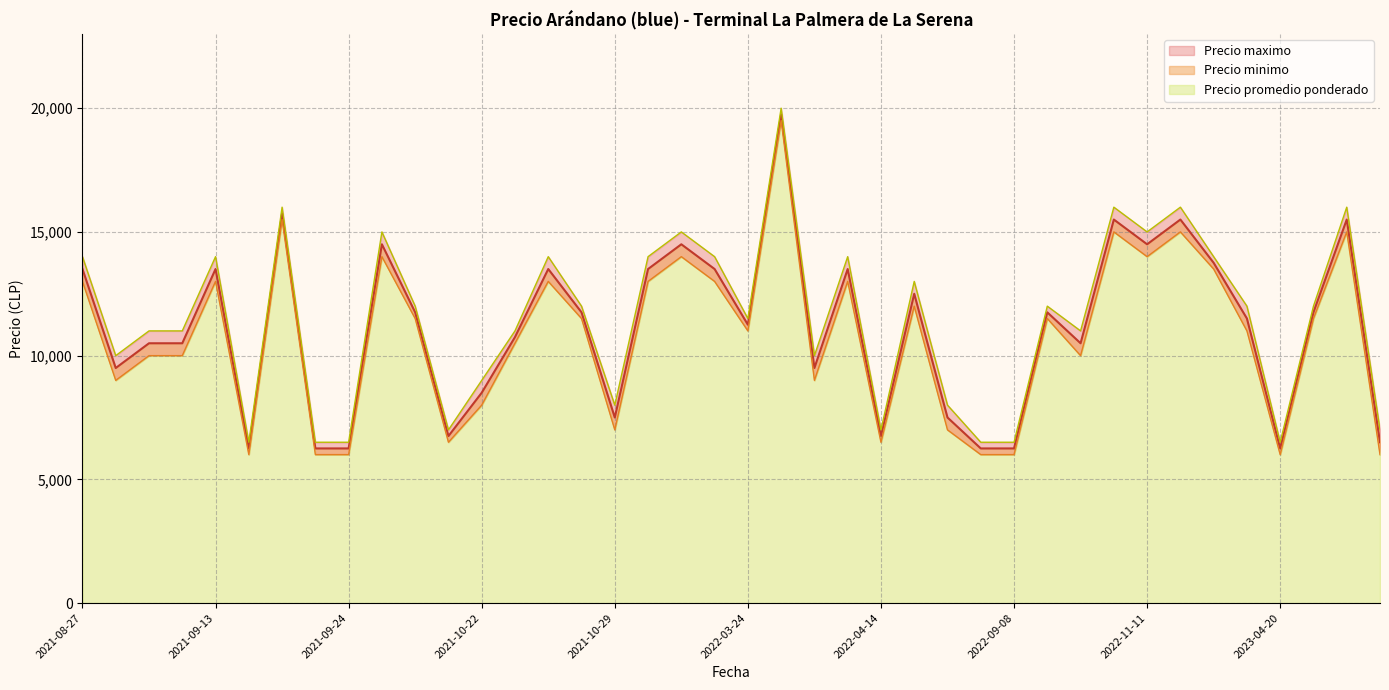

What is the average value of the Precio maximo series?

11512